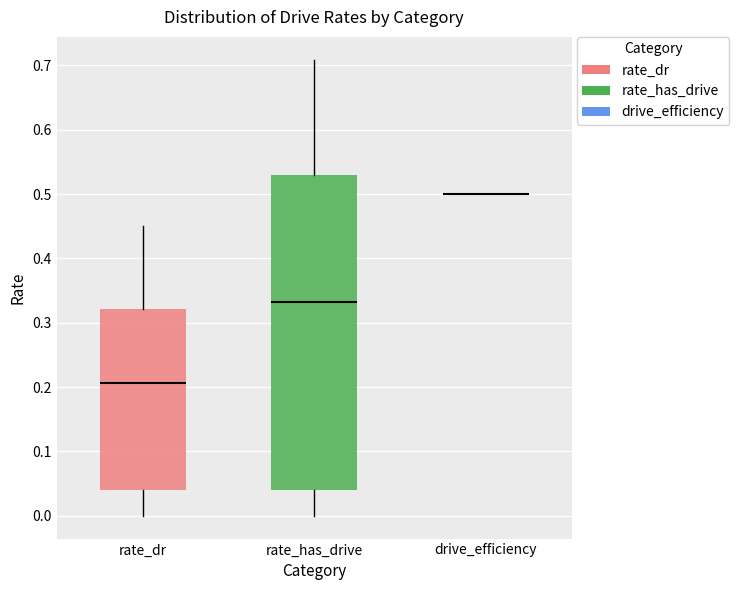

Comparing the boxes themselves (not the whiskers), which one is the tallest?

rate_has_drive